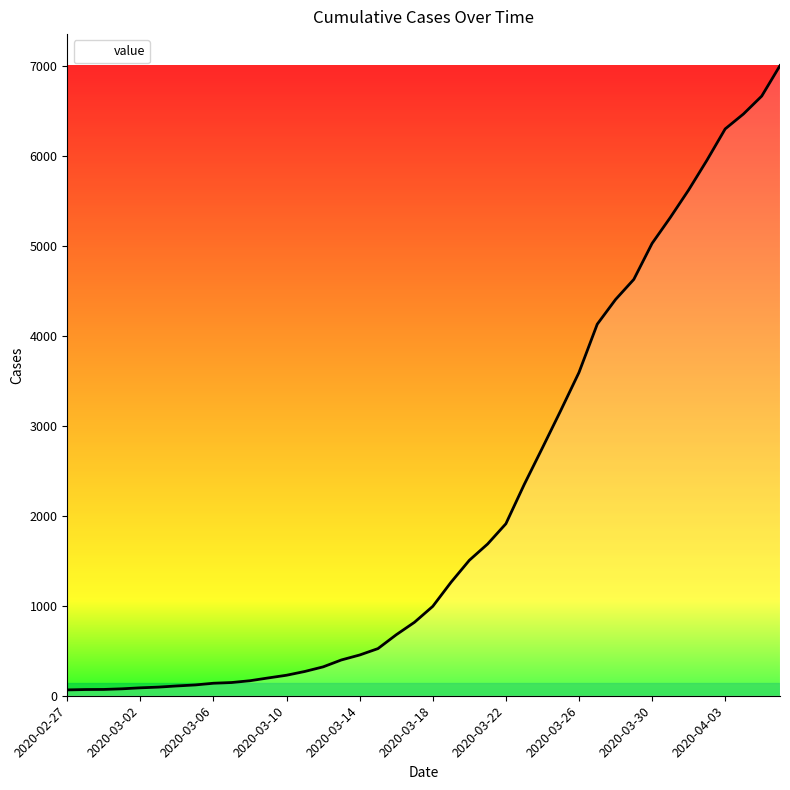

What is the greatest value displayed?

7006